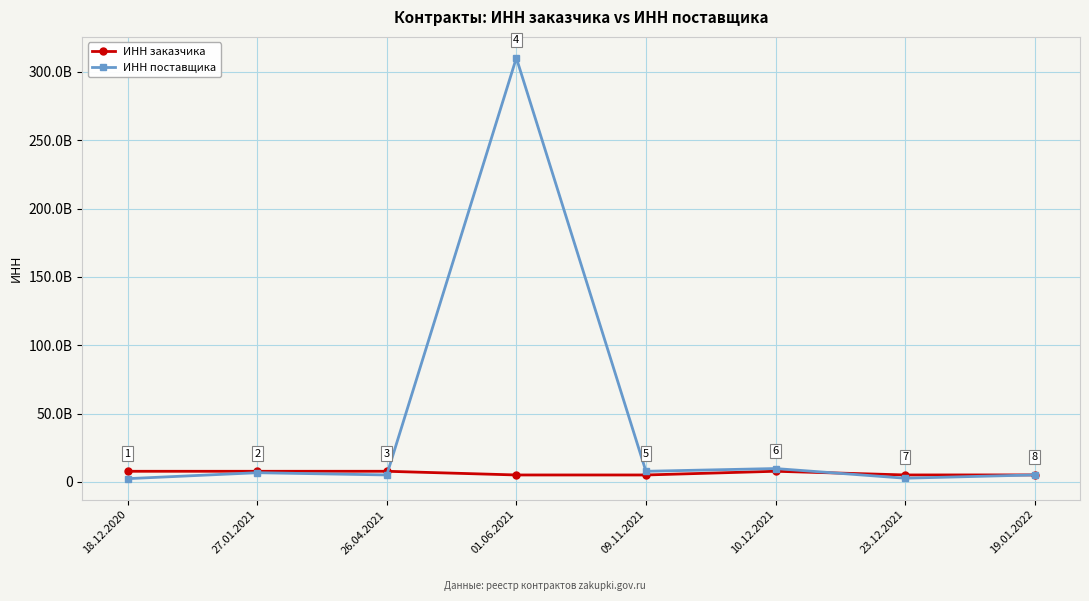

What are all the series names shown in the legend?

ИНН заказчика, ИНН поставщика